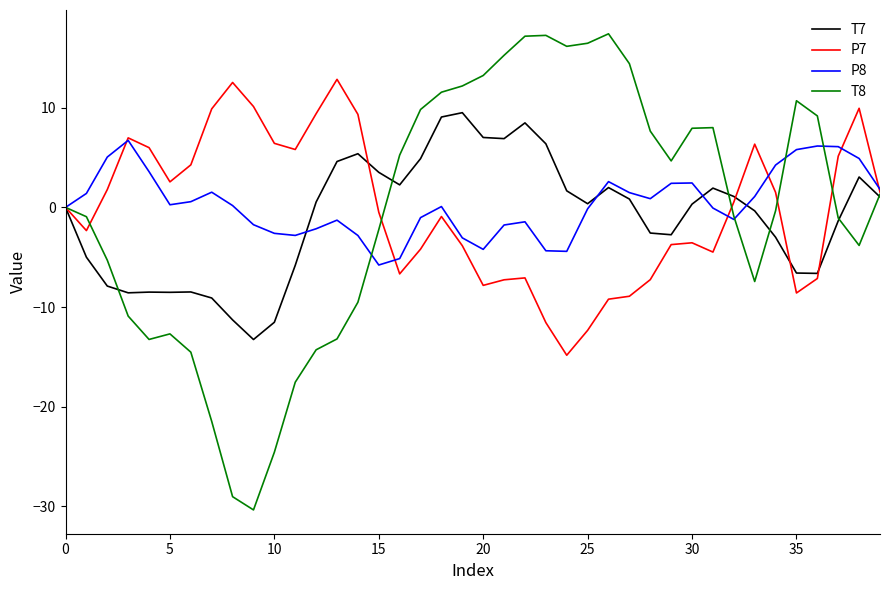

Which series has the widest spread of values?

T8